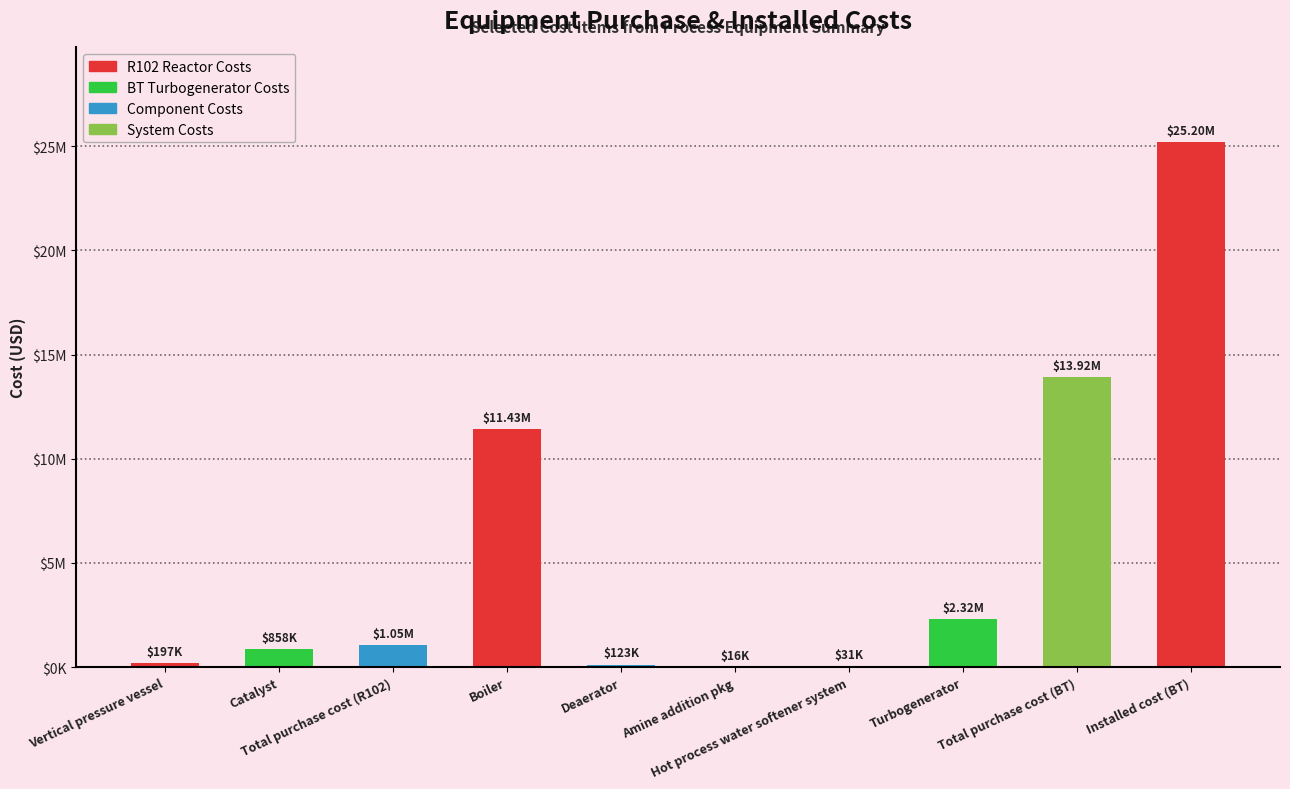

What is the sum of the values at Vertical pressure vessel and Catalyst?

1054773.5